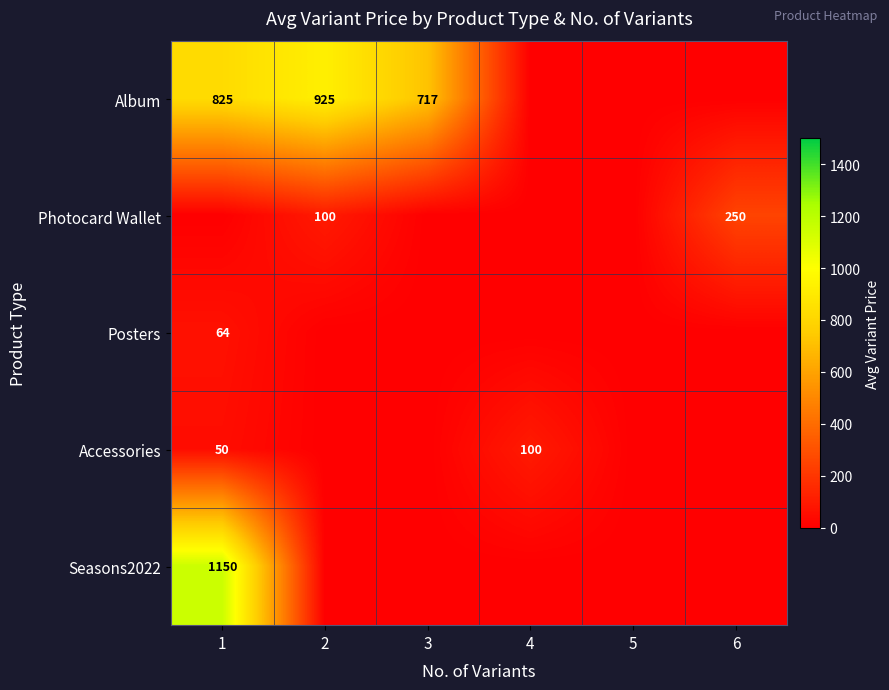

The value of Accessories at 4 is 100. True or false?

True